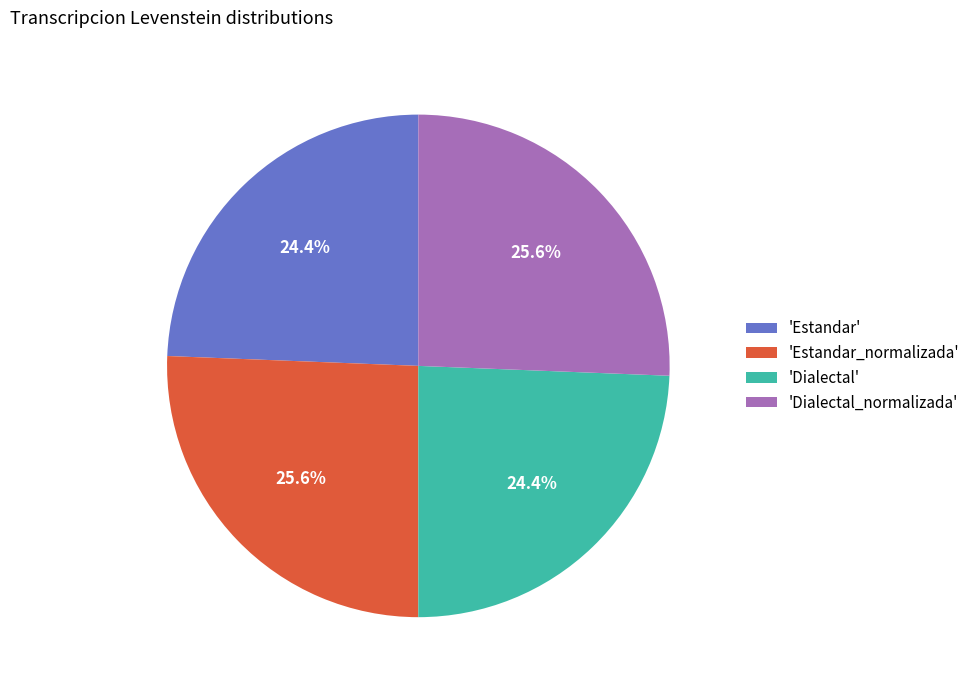

Which has a higher value, 'Dialectal_normalizada' or 'Estandar'?

'Dialectal_normalizada'